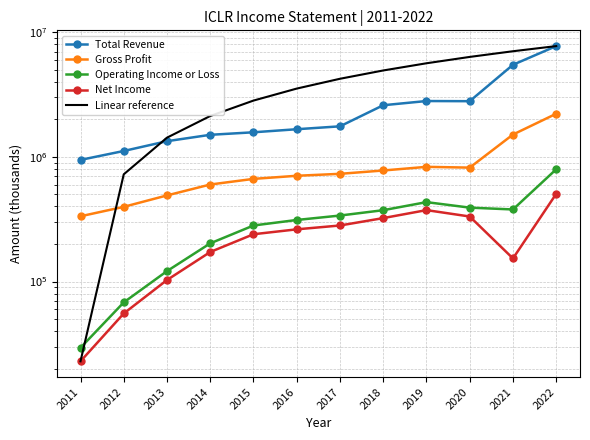

What is the value of the Linear reference point at the 2nd from the left?

724581.8